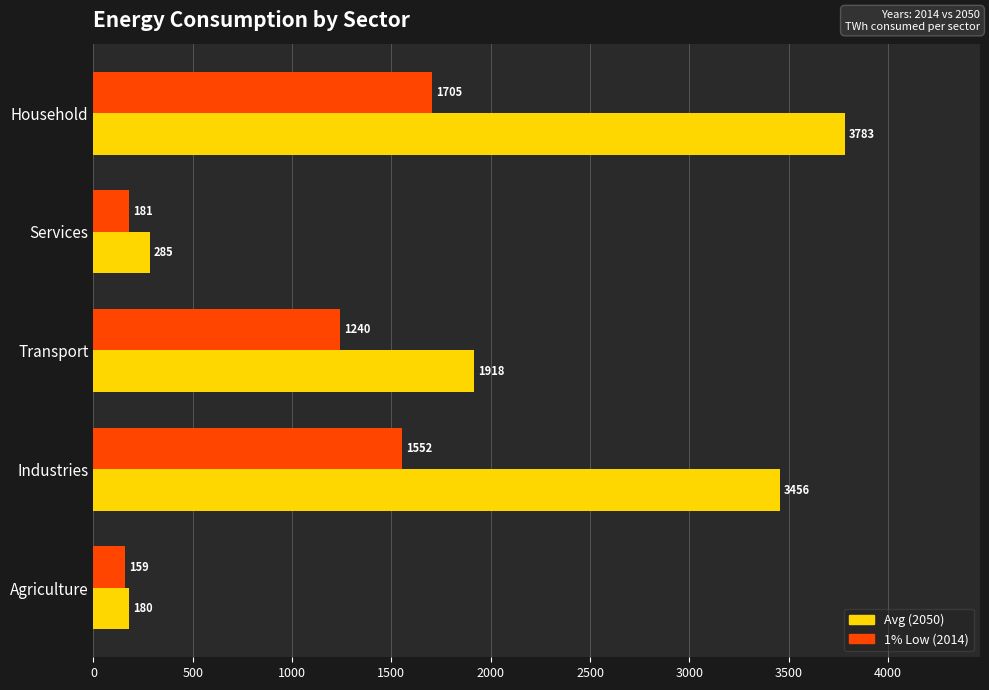

What is the difference between the maximum and minimum values in the 1% Low (2014) series?

1545.5